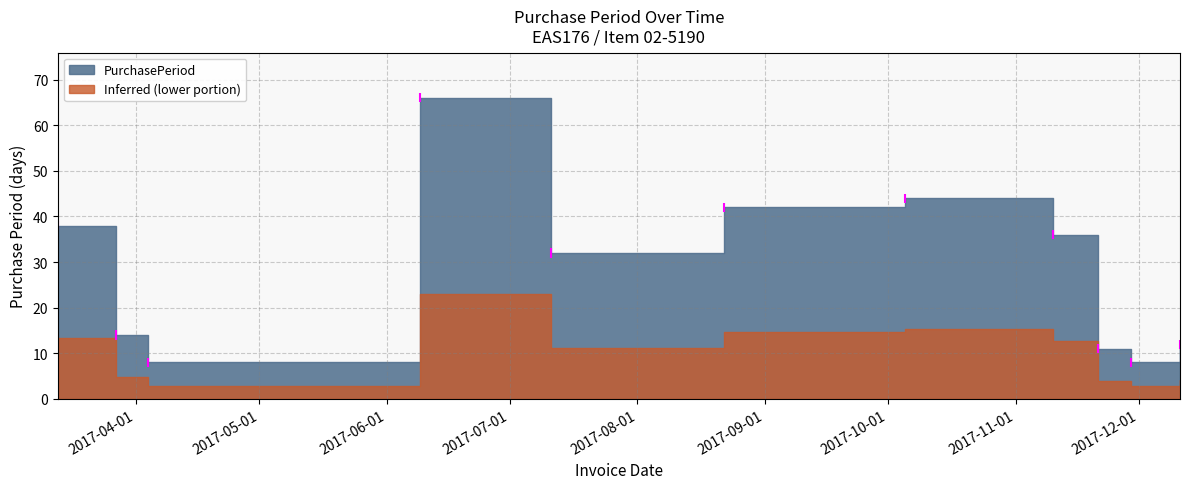

Reading right to left, extract all data points from this chart.

12	8	11	36	44	42	32	66	8	14	38